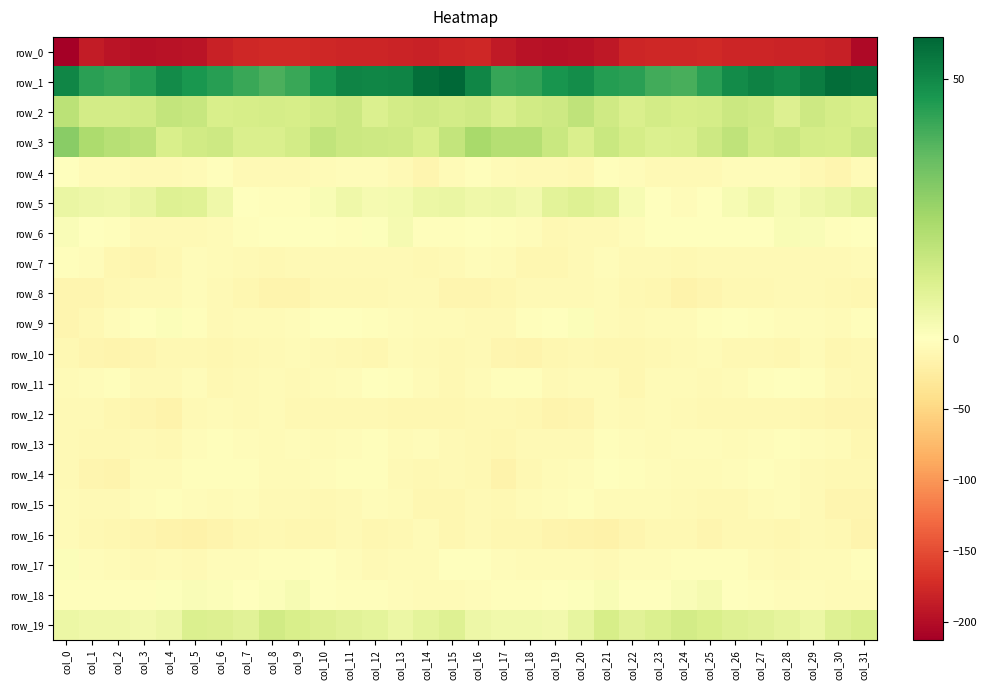

Between col_7 and col_29, which series saw the biggest shift?

row_1